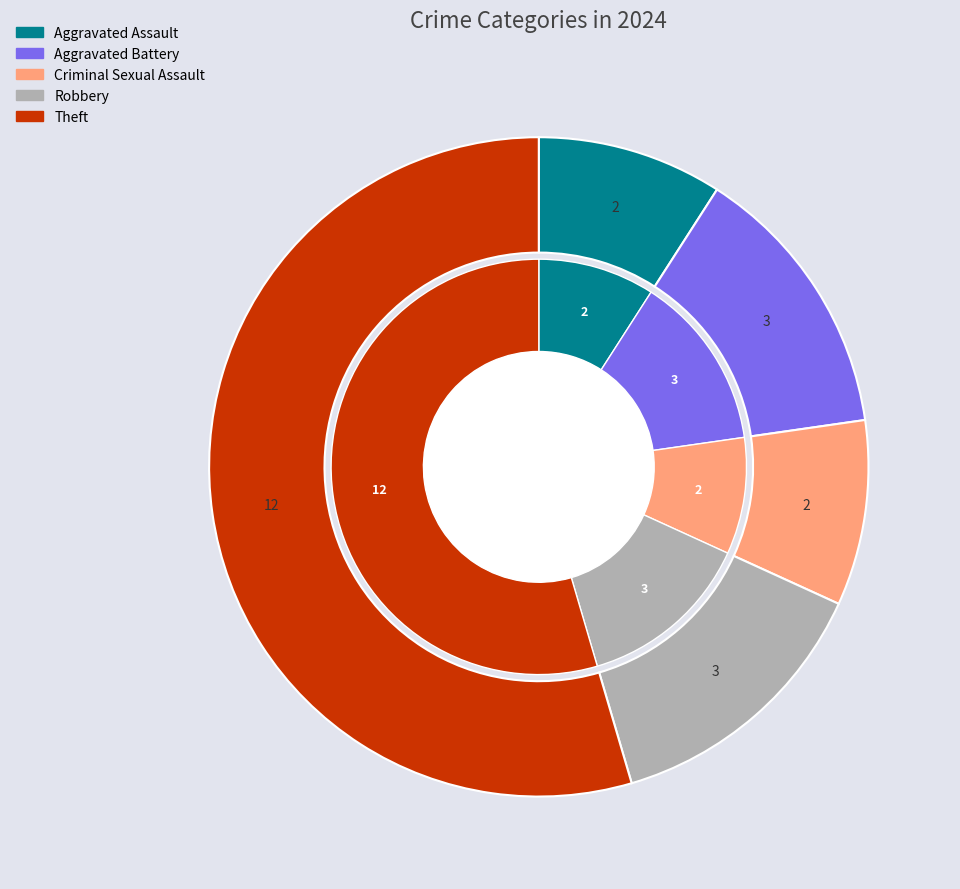

What portion of the pie excludes Robbery?

86.4%